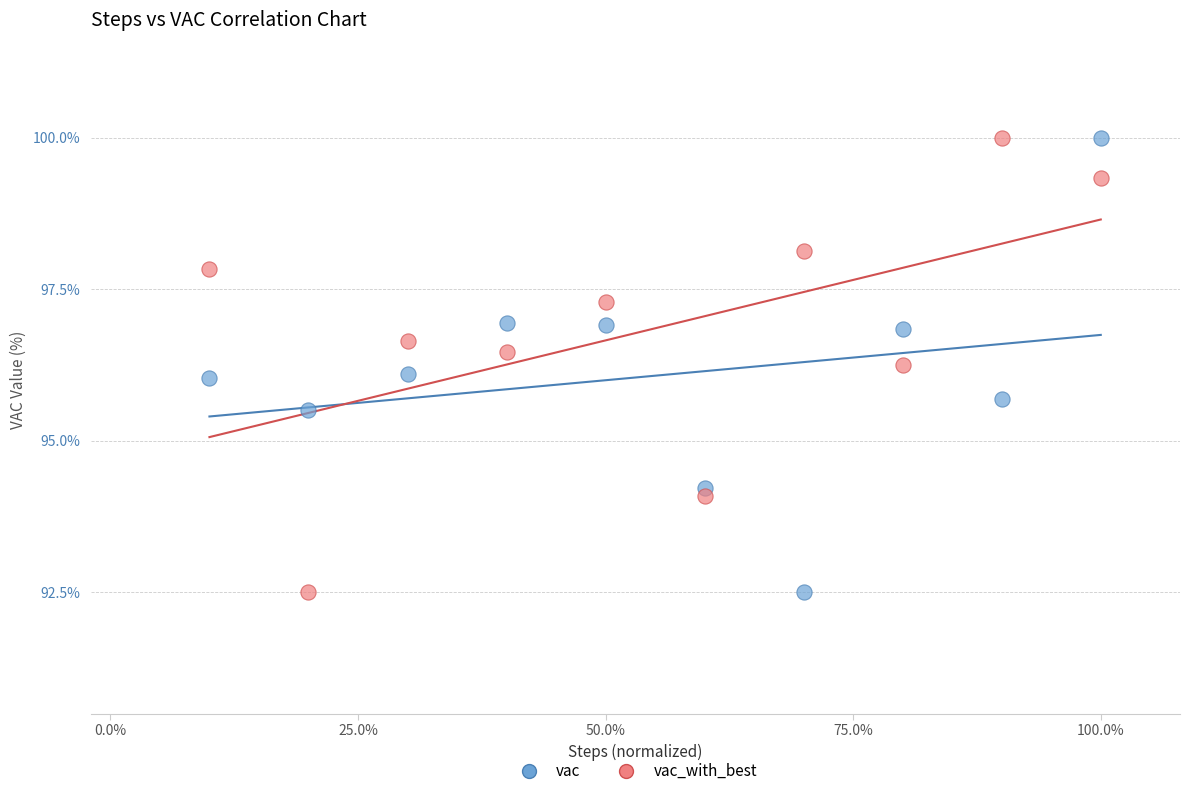

Across all data points, what is the range of X values (max minus min)?

0.9